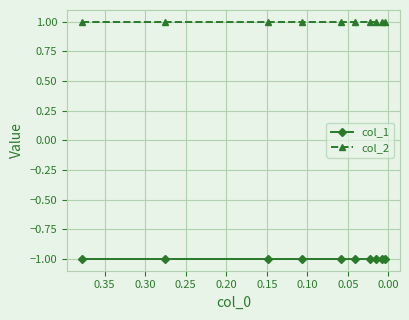

Rank the series at 0.10 from lowest to highest value.

col_1, col_2